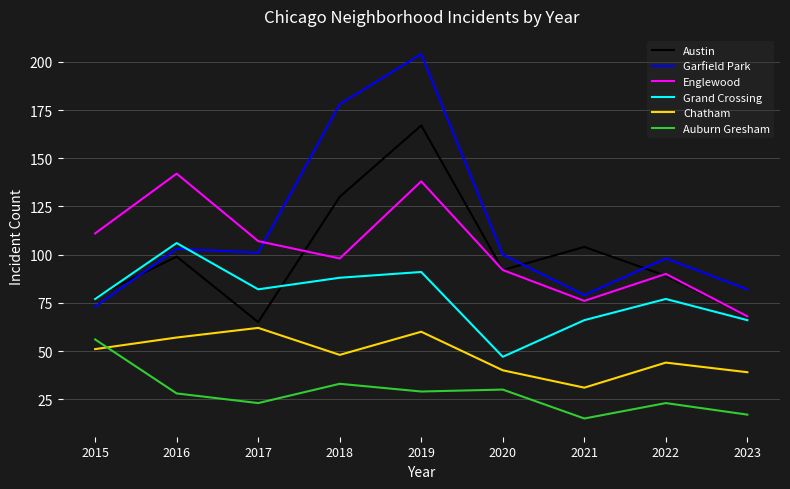

What is the difference between the Austin values at 2016 and 2020?

7